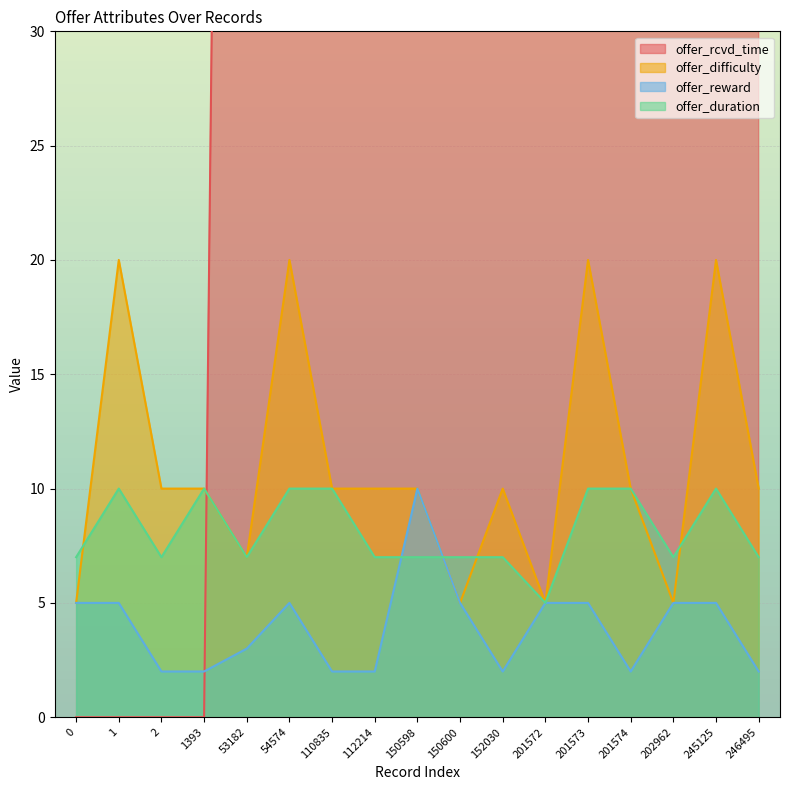

Between 150600 and 150598, which is larger?

150600